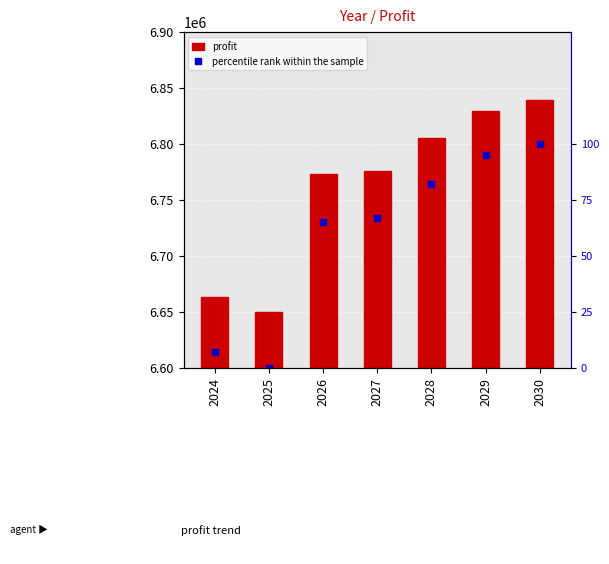

Which category has the highest value across all series?

2030